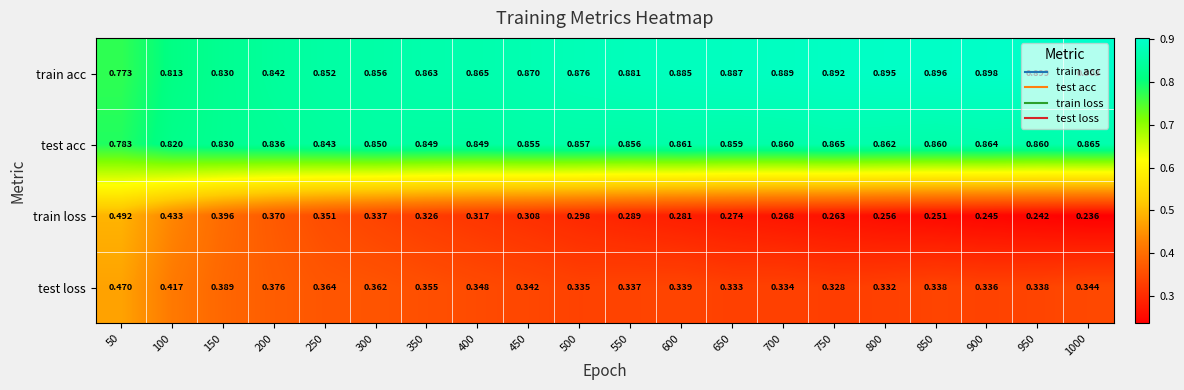

Rank the series by their maximum value, from lowest to highest.

test loss, train loss, test acc, train acc